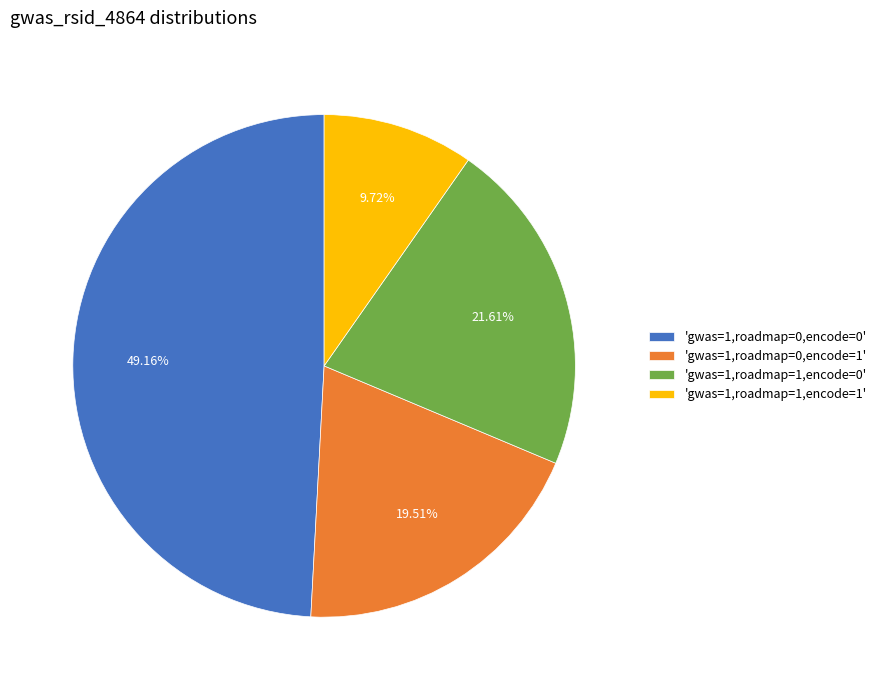

Between 'gwas=1,roadmap=0,encode=1' and 'gwas=1,roadmap=1,encode=0', which is larger?

'gwas=1,roadmap=1,encode=0'